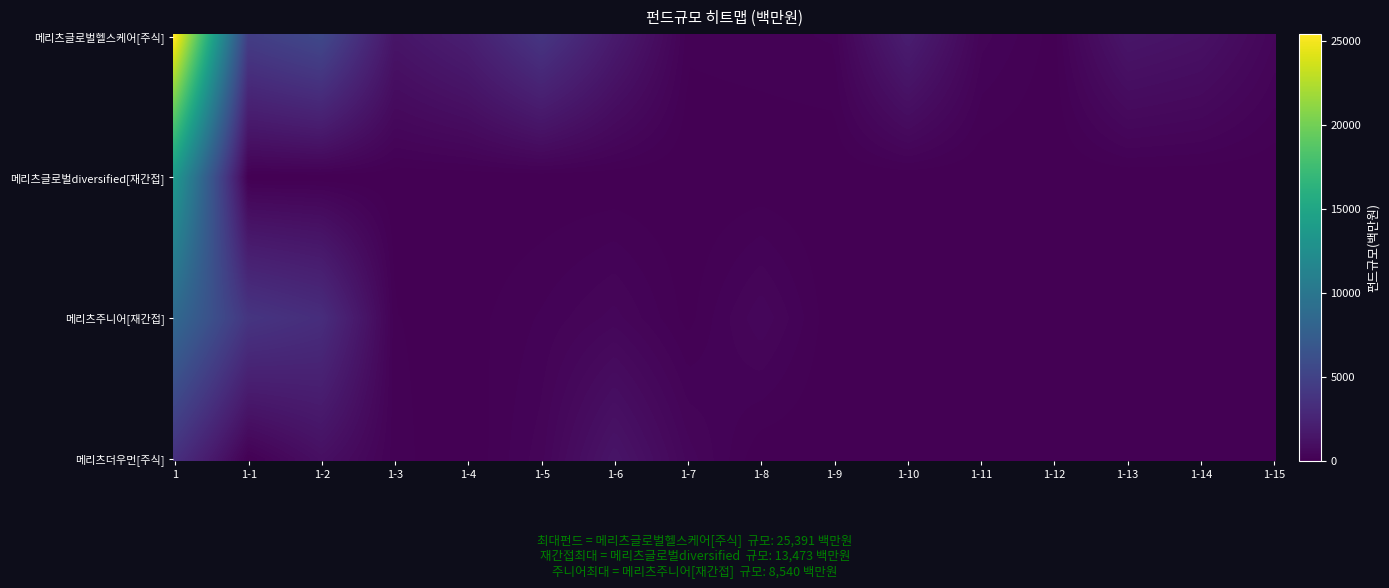

Which series changed the most between 1-2 and 1-3?

메리츠글로벌헬스케어[주식]